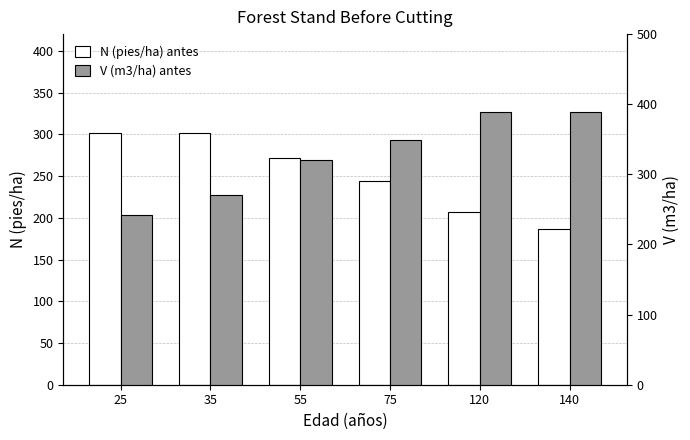

Where is V (m3/ha) antes nearest to the value 315?

55